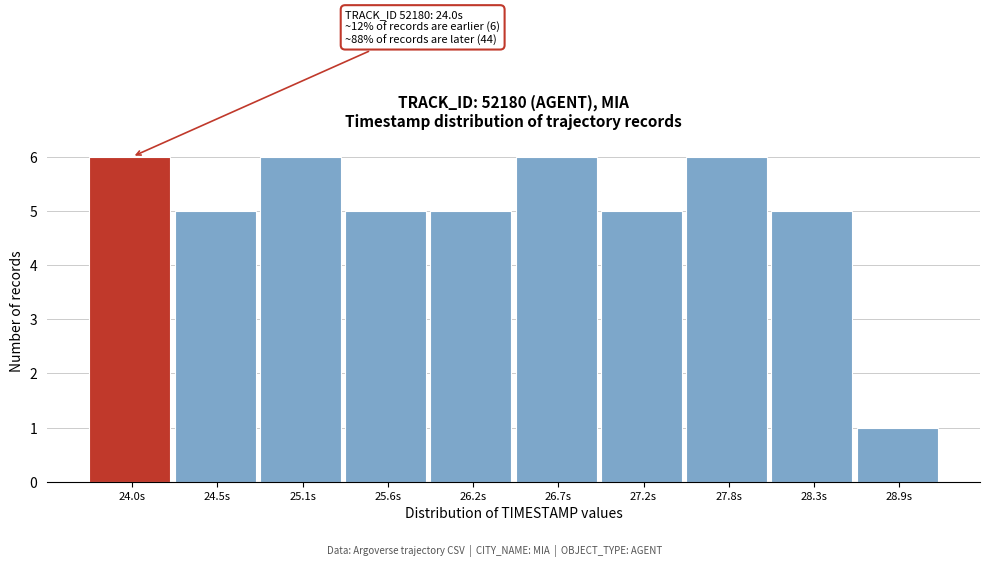

Reading left to right, what are all the values shown in this chart?

6	5	6	5	5	6	5	6	5	1